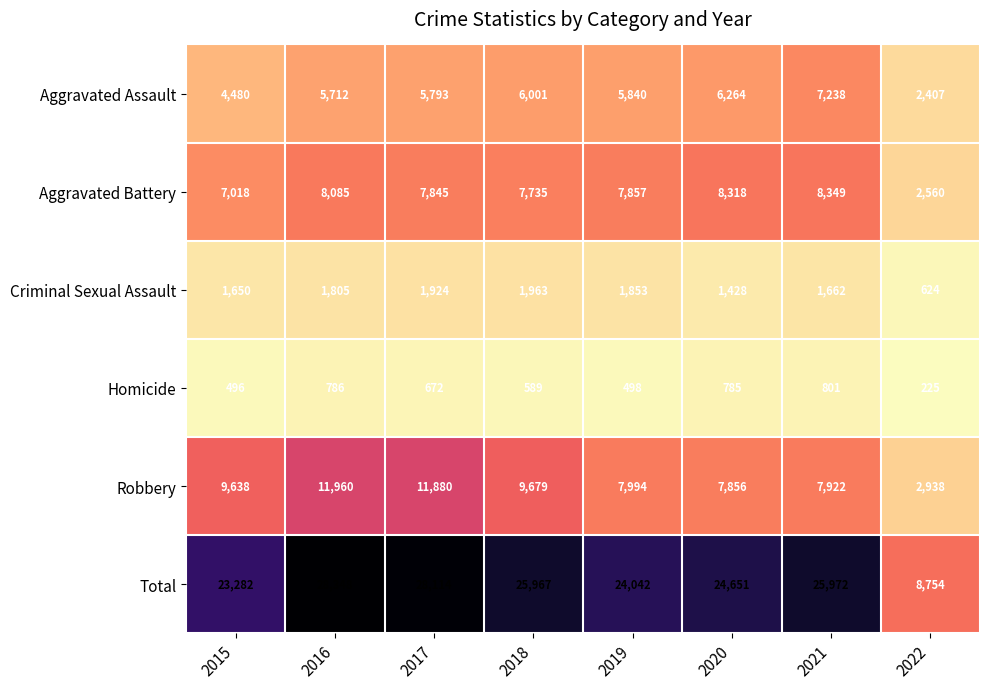

Where is Aggravated Battery nearest to the value 5454?

2015